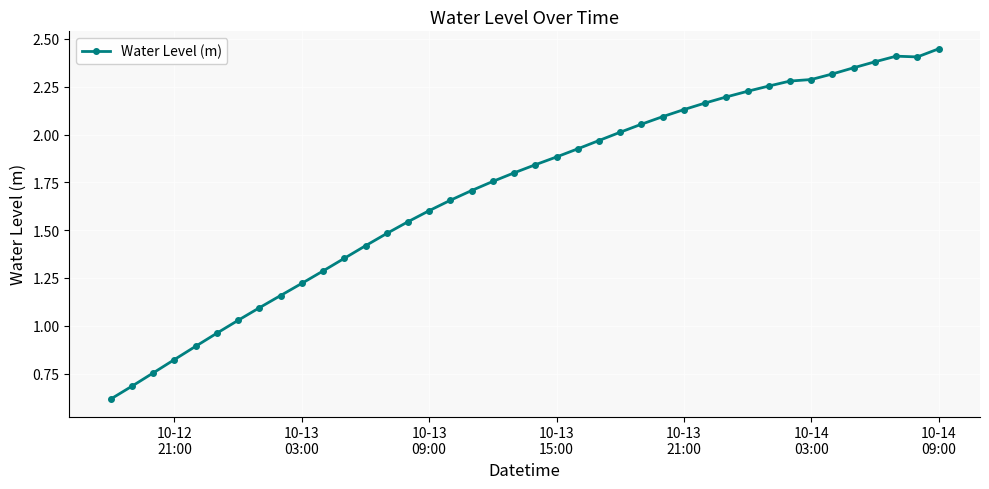

What is the smallest value displayed?

0.6